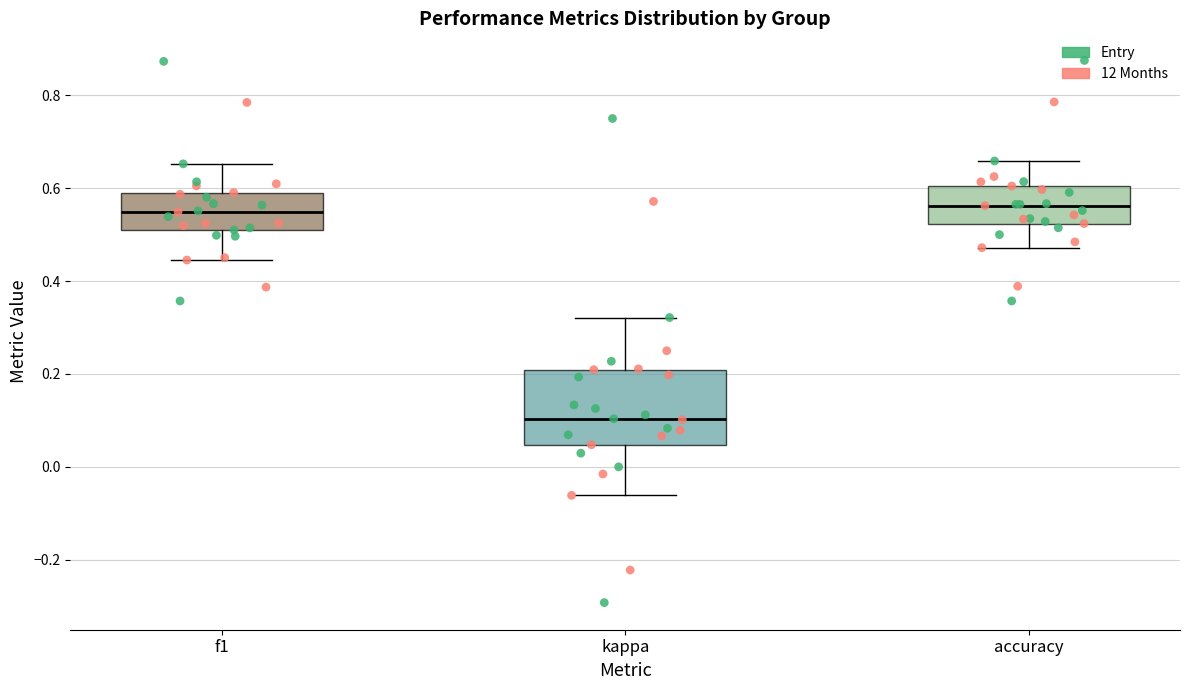

Where does the median line of the box for f1 sit on the y-axis? The values are not printed on the chart, so give them approximately, as read against the axis.

0.54